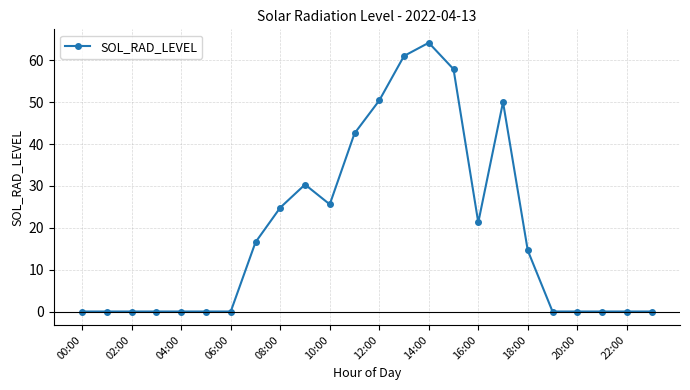

What is the greatest value displayed?

64.2